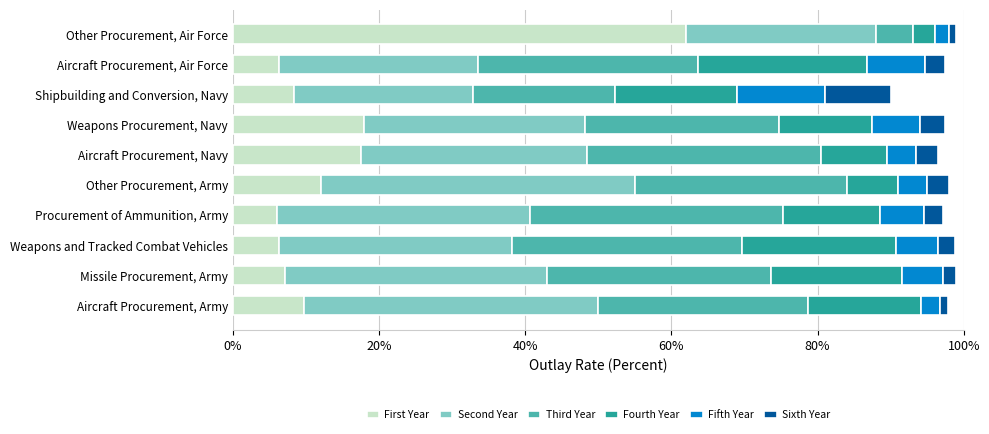

What is the total value across all series at Aircraft Procurement, Navy?

96.5